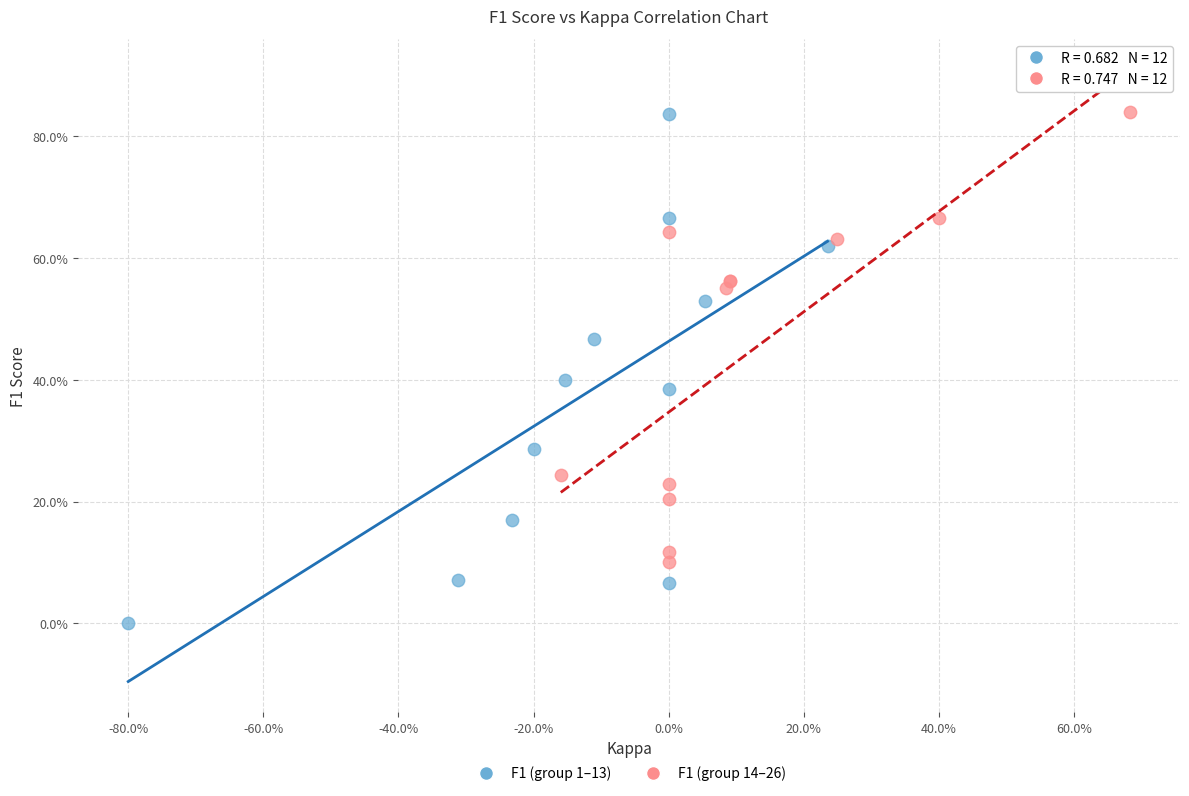

Which series reaches the minimum Y coordinate?

F1 (group 1–13)